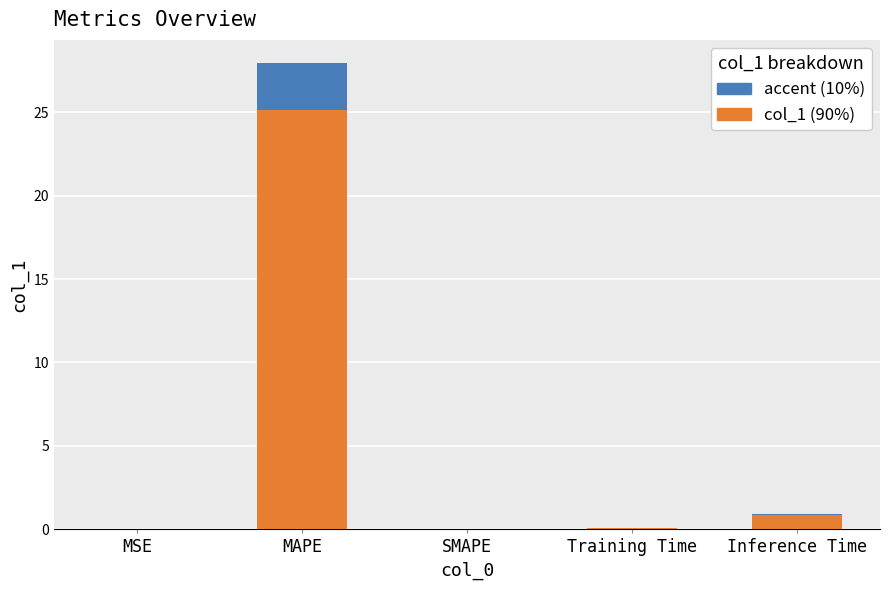

What is the average value?

5.2